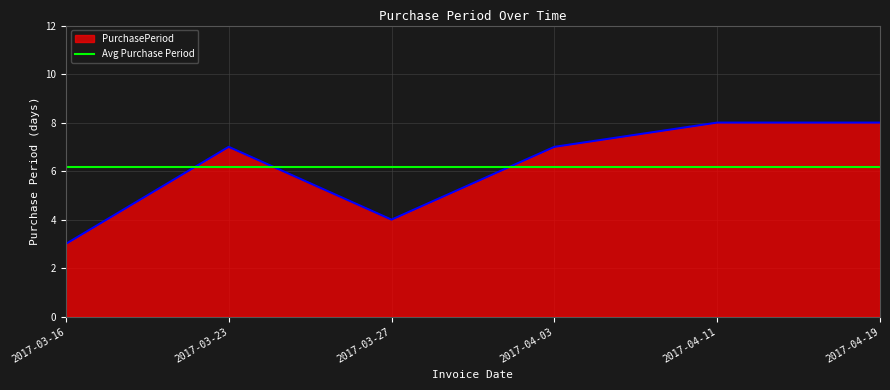

Reading right to left, extract all data points from this chart.

8	8	7	4	7	3